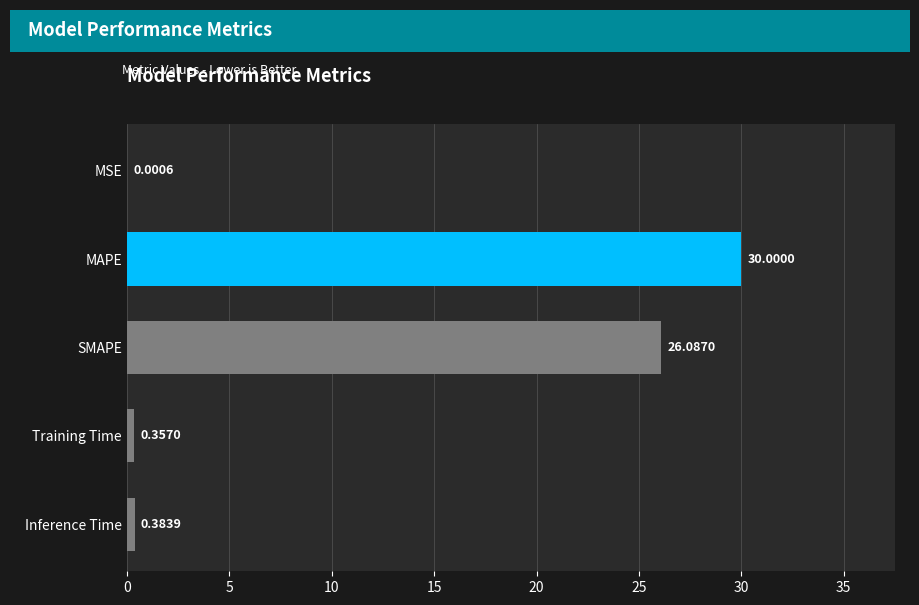

At which category does the chart reach its peak across all series?

MAPE